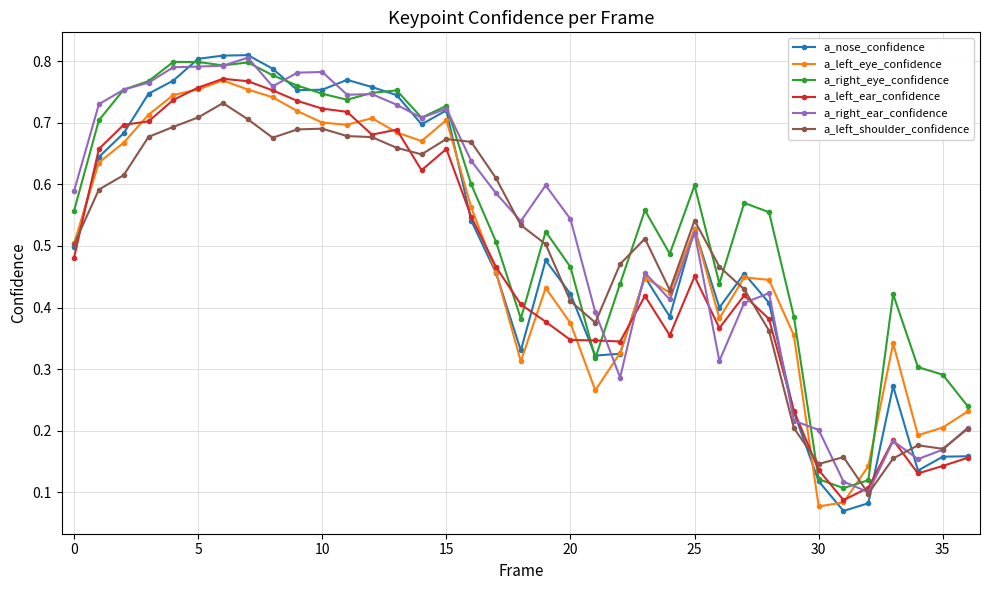

Which series has the widest spread of values?

a_nose_confidence